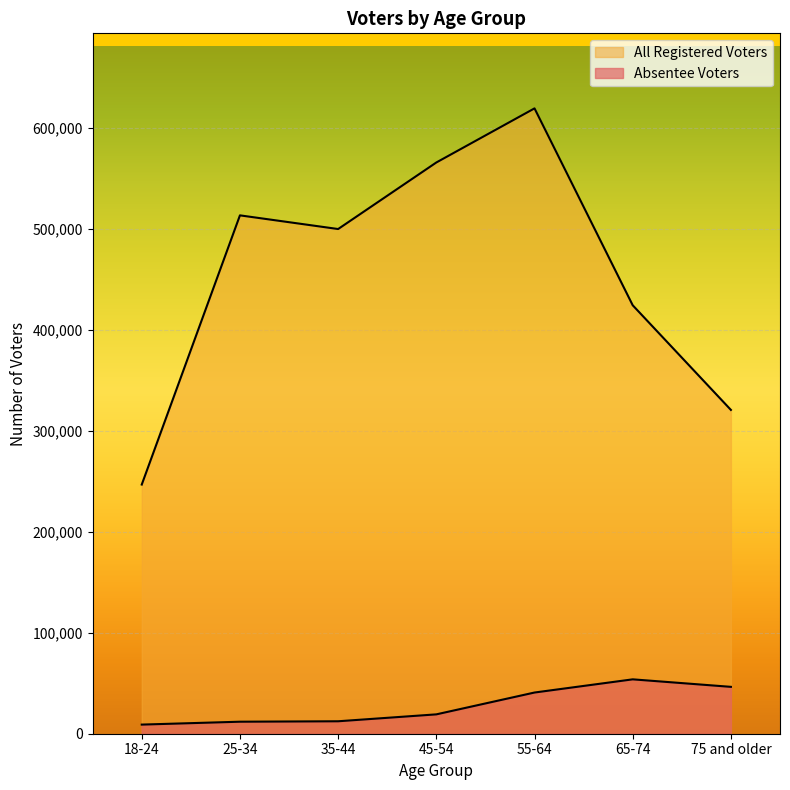

How many data points does each series have?

7